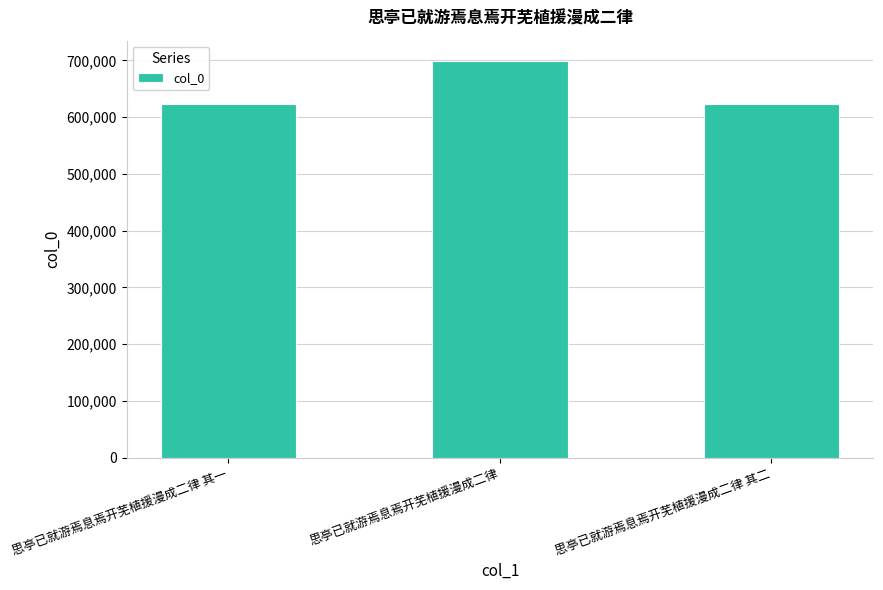

Are the bars grouped side by side (vs. stacked)?

No